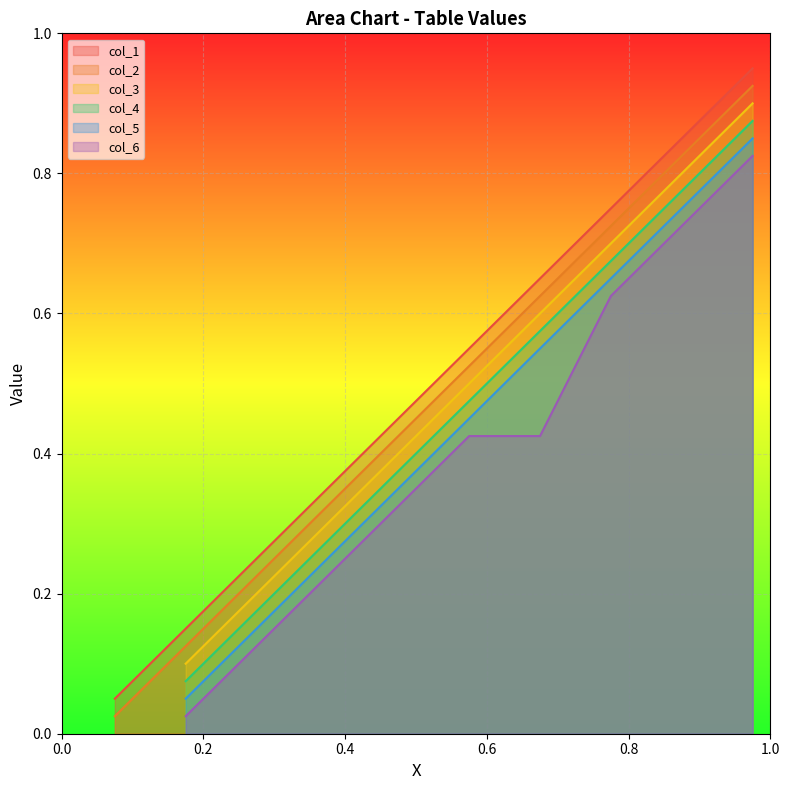

How many categories are shown in the chart?

10